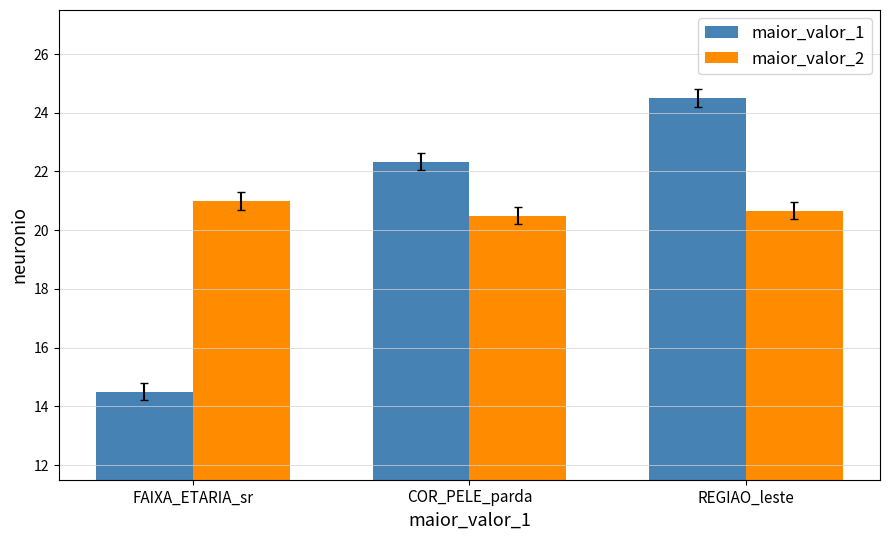

Rank the series at REGIAO_leste from highest to lowest value.

maior_valor_1, maior_valor_2